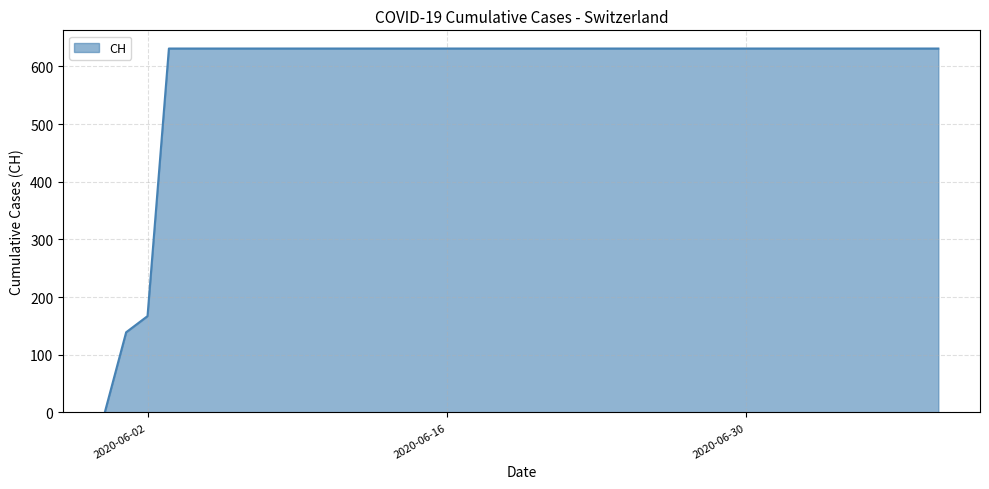

What is the greatest value displayed?

631